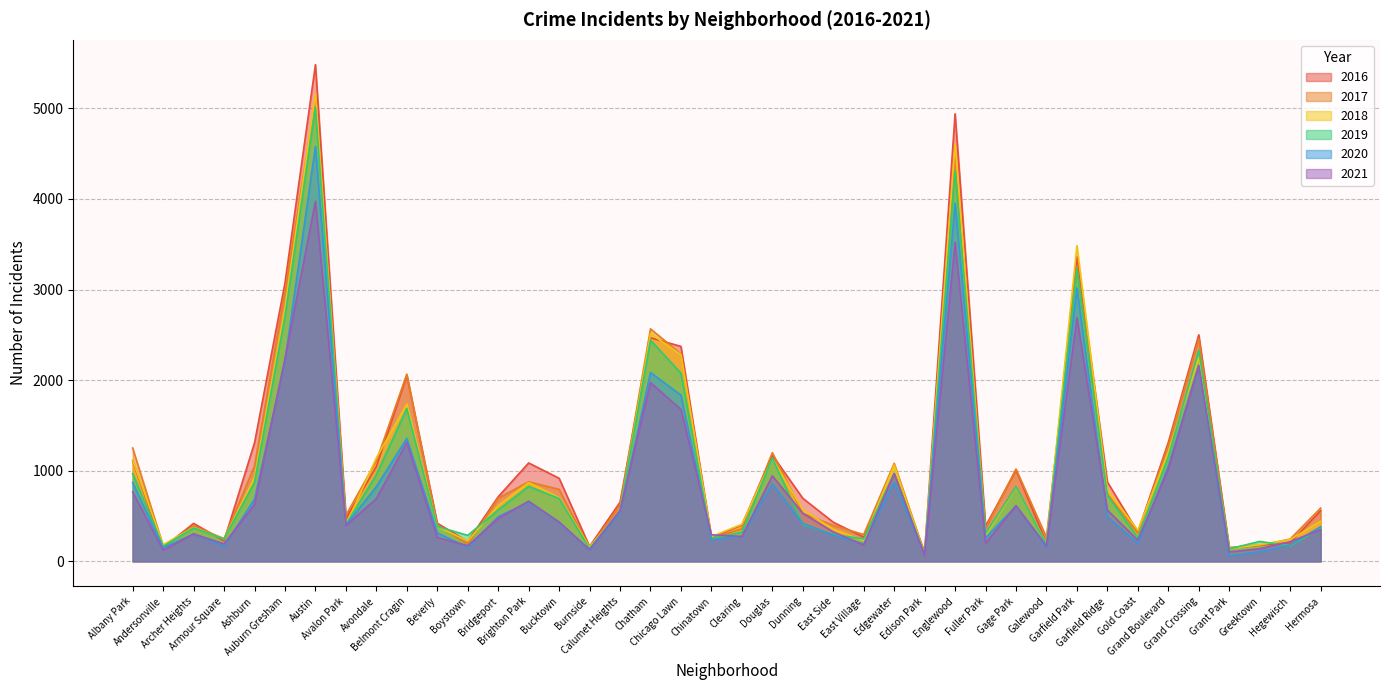

What position from the right is Bucktown?

26